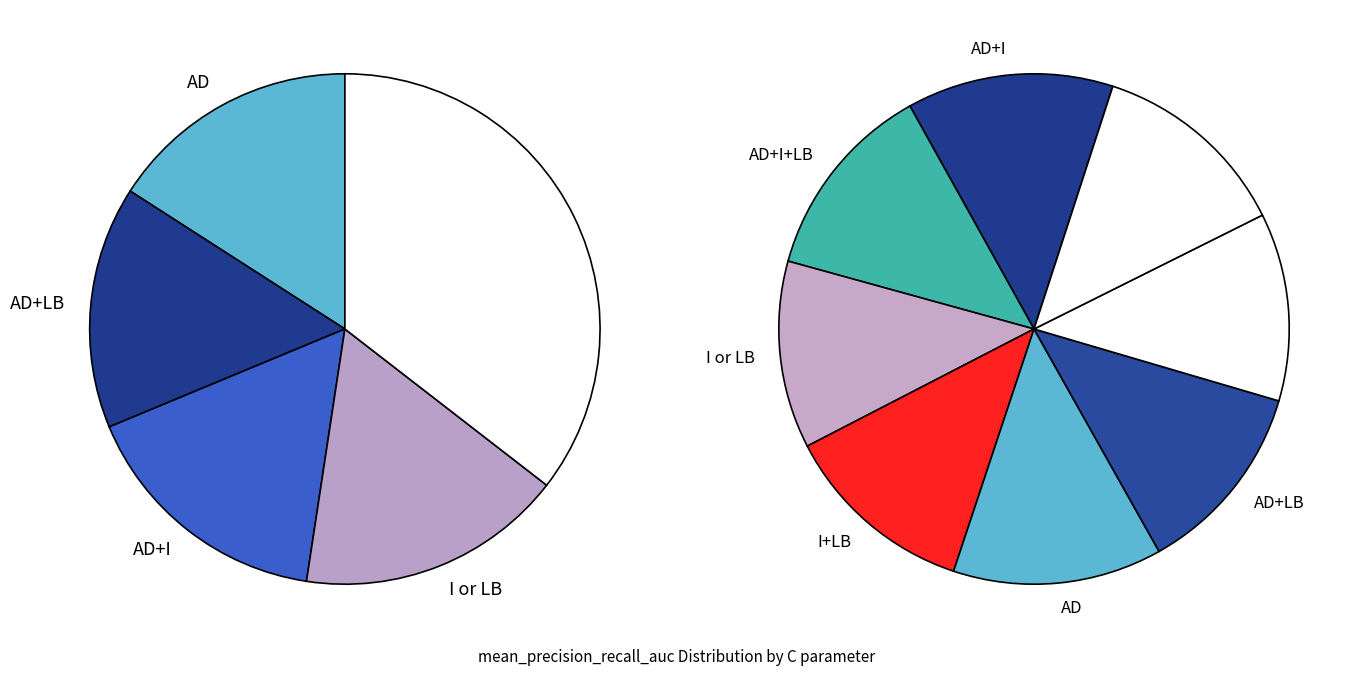

Does any single category account for the majority?

No